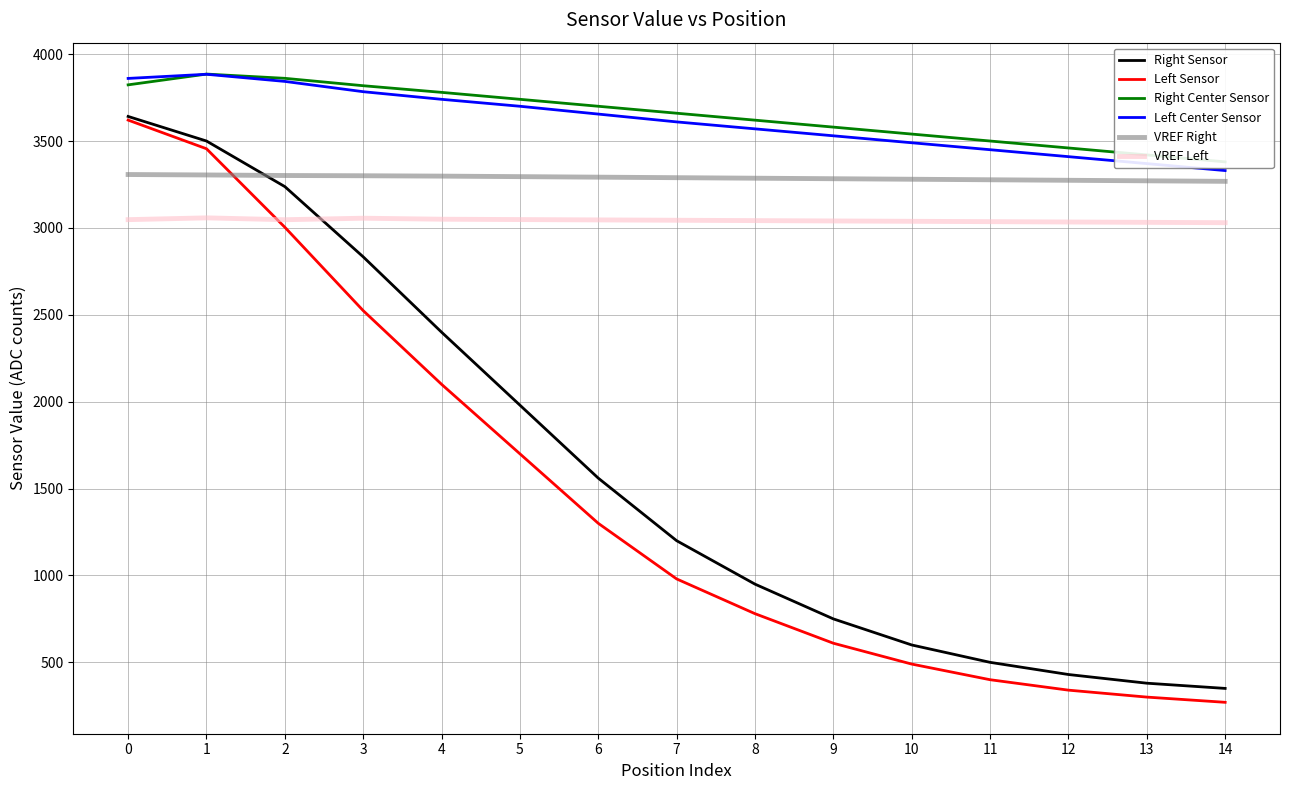

True or false: VREF Right and VREF Left cross at least once.

False